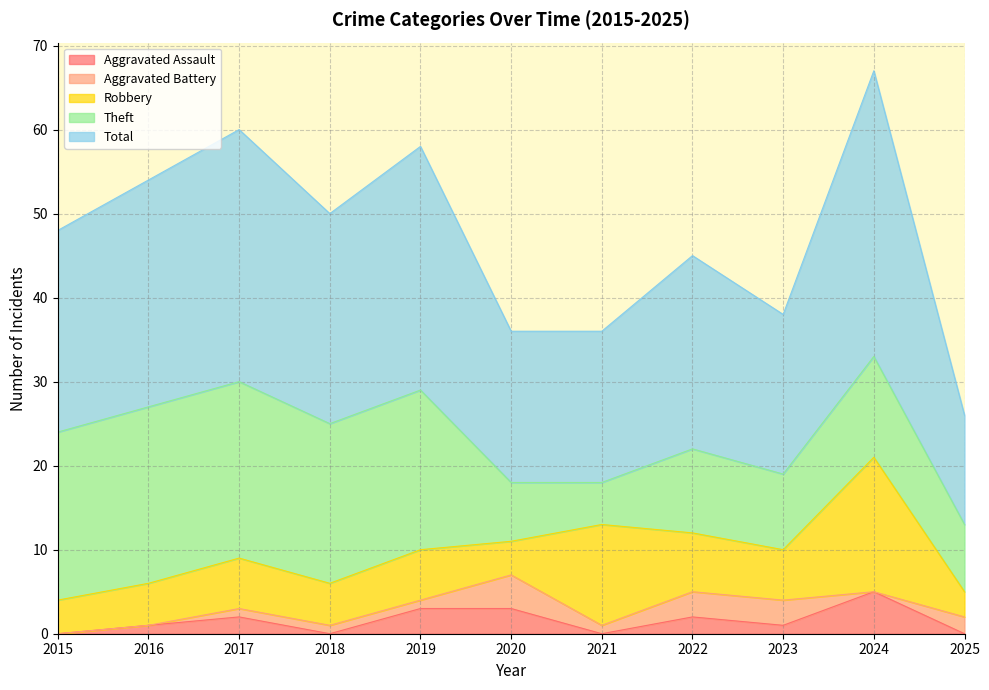

What is the value of the Aggravated Assault point at the 9th from the left?

1